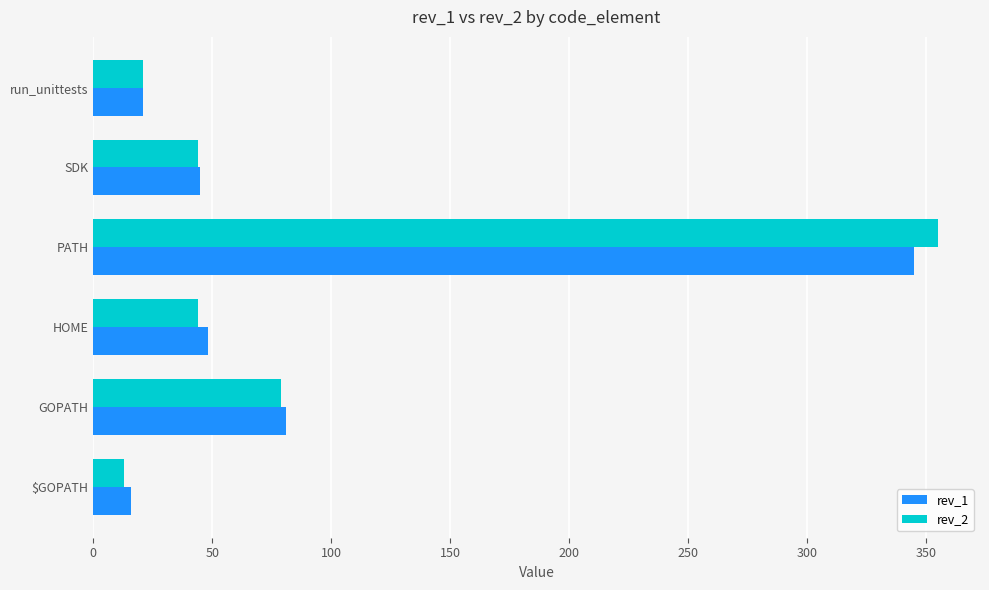

Which series has the widest spread of values?

rev_2